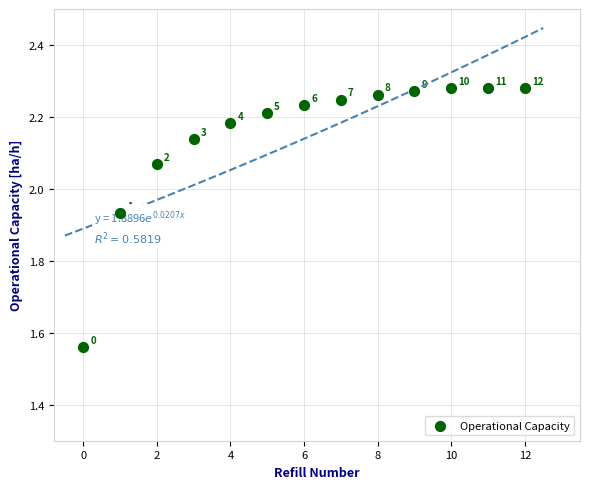

What is the range of Y values (max minus min)?

0.7